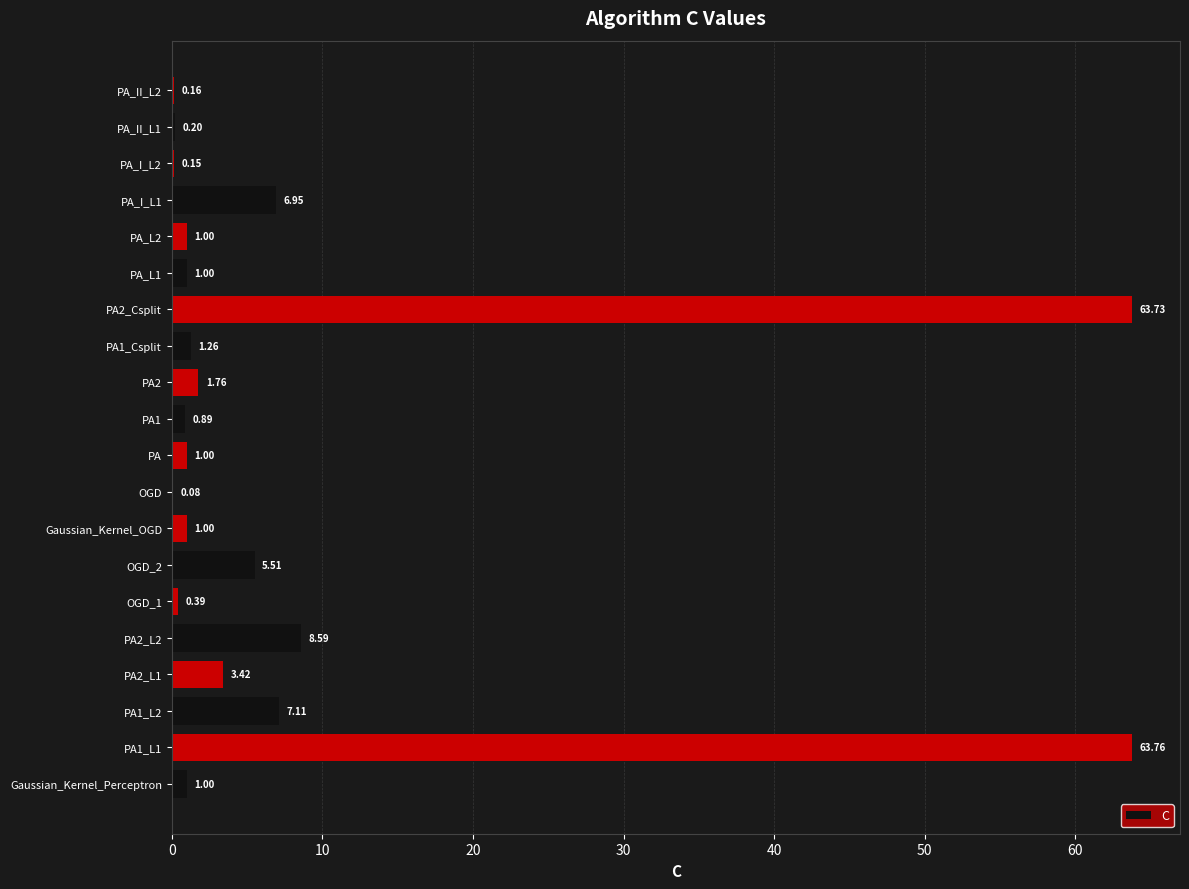

What is the sum of all values?

169.0